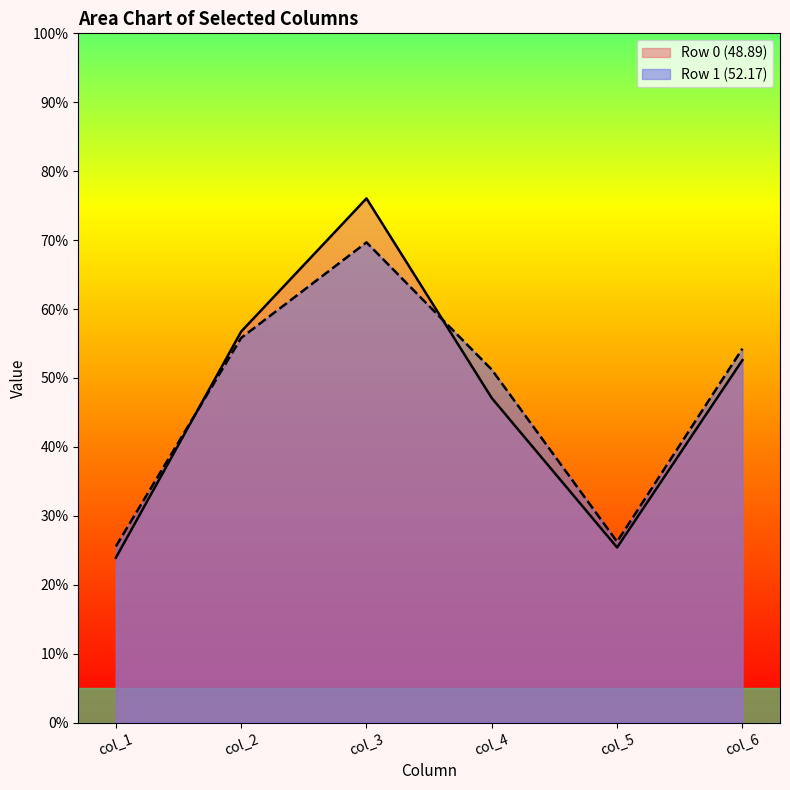

What is the difference between the maximum and minimum values in the col_1 series?

1.6